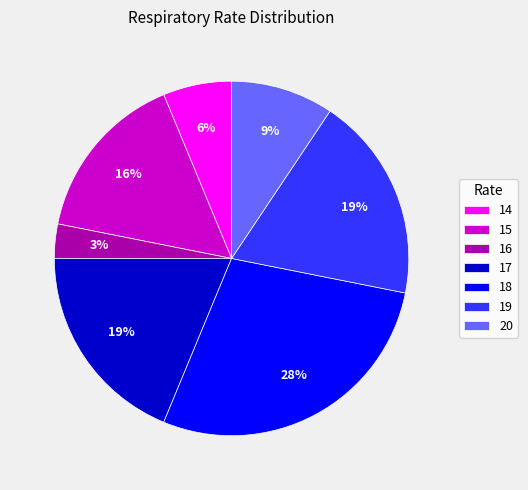

Does 15 represent more than half of the total?

No